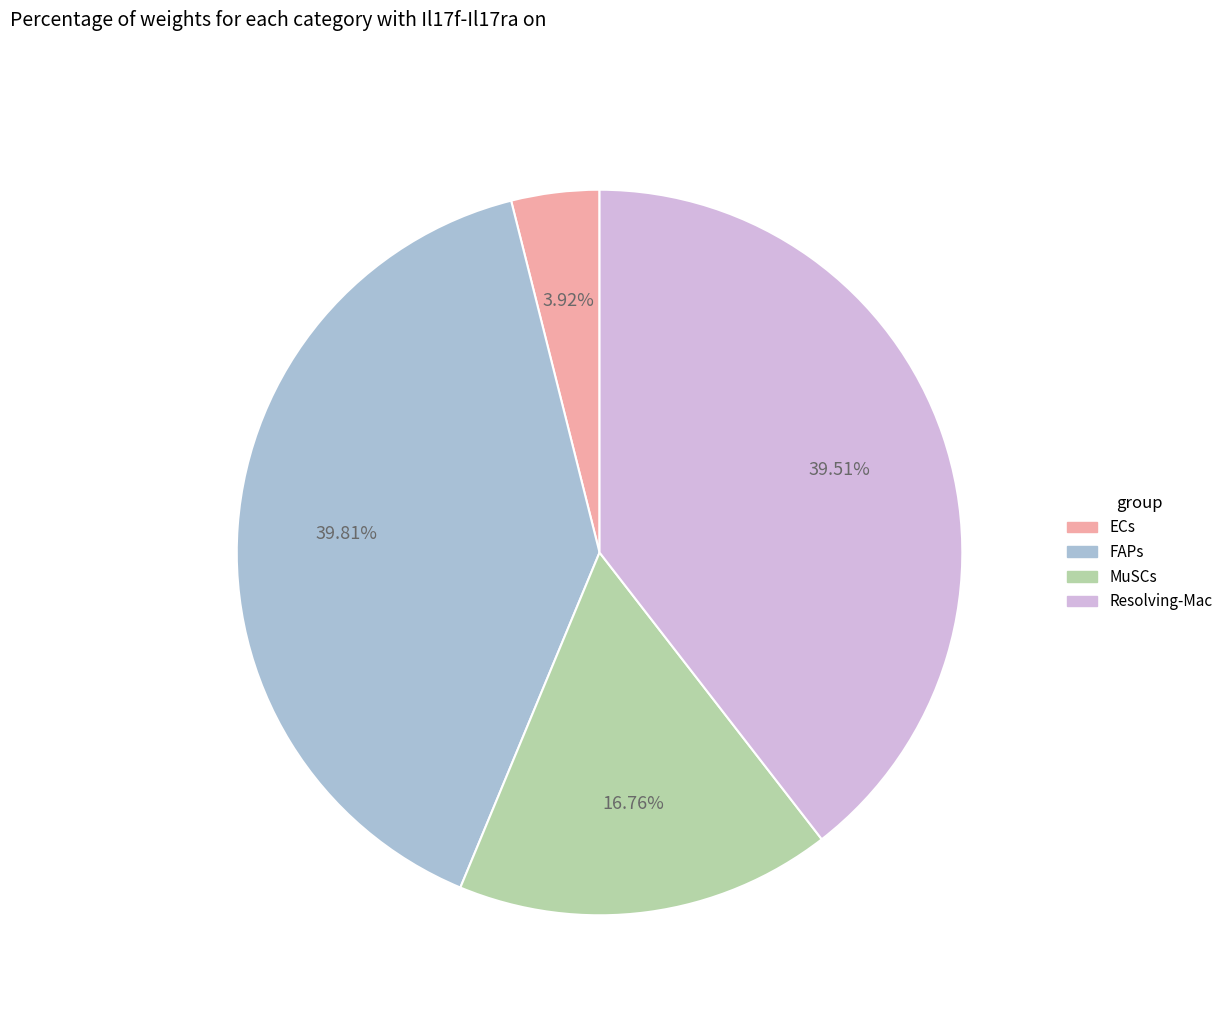

Which slice is the smallest?

ECs